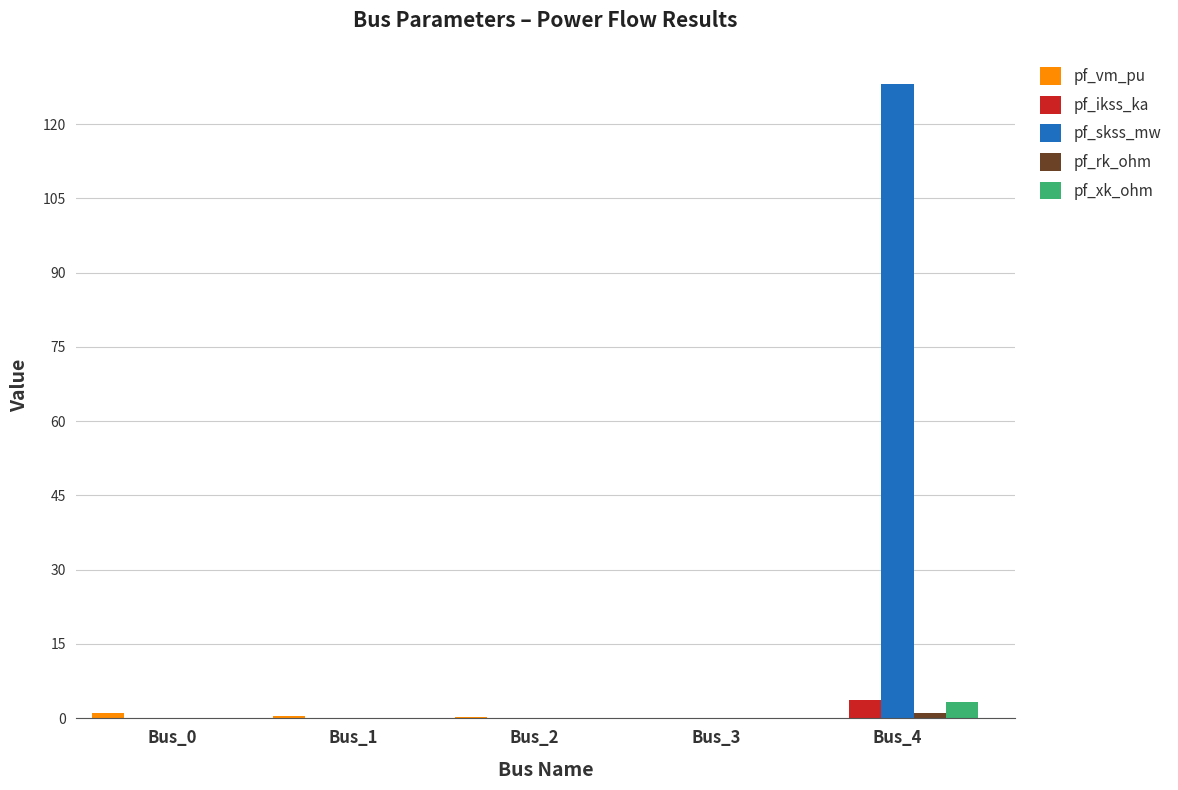

Which series has the largest total across all categories?

pf_skss_mw